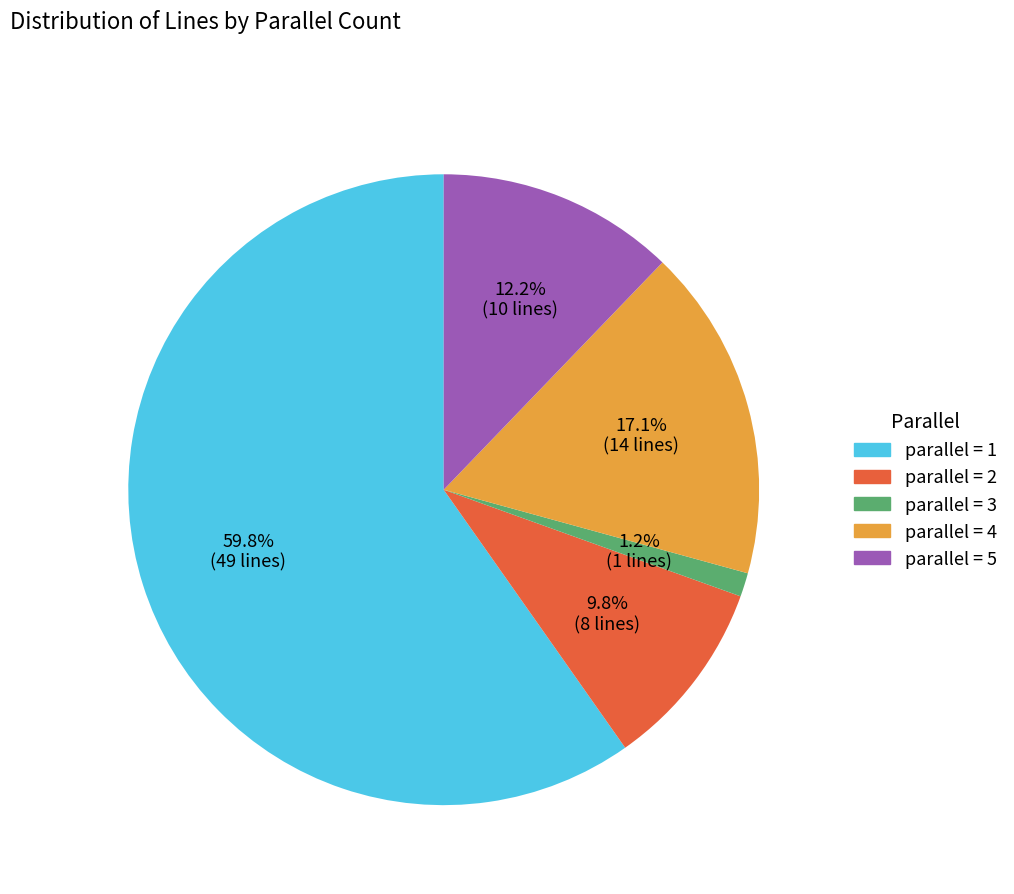

Rank the categories by value from highest to lowest.

parallel = 1, parallel = 4, parallel = 5, parallel = 2, parallel = 3